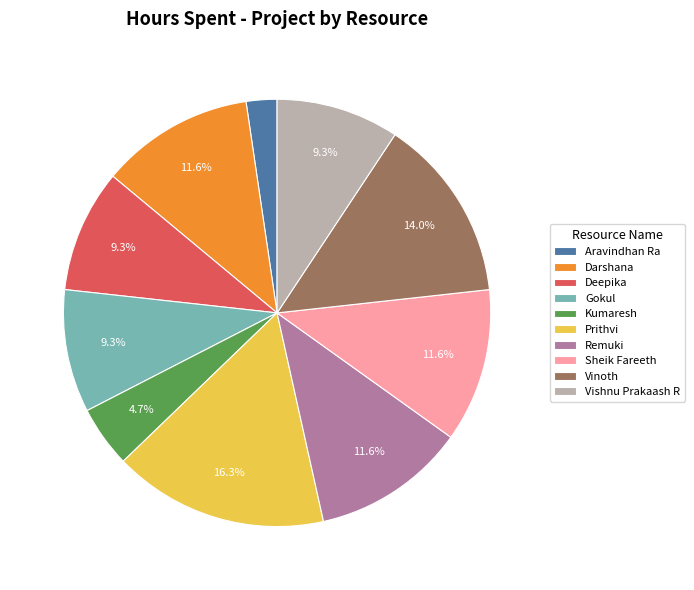

To the nearest percent, what is the difference between the Prithvi and Aravindhan Ra slice percentages?

14%